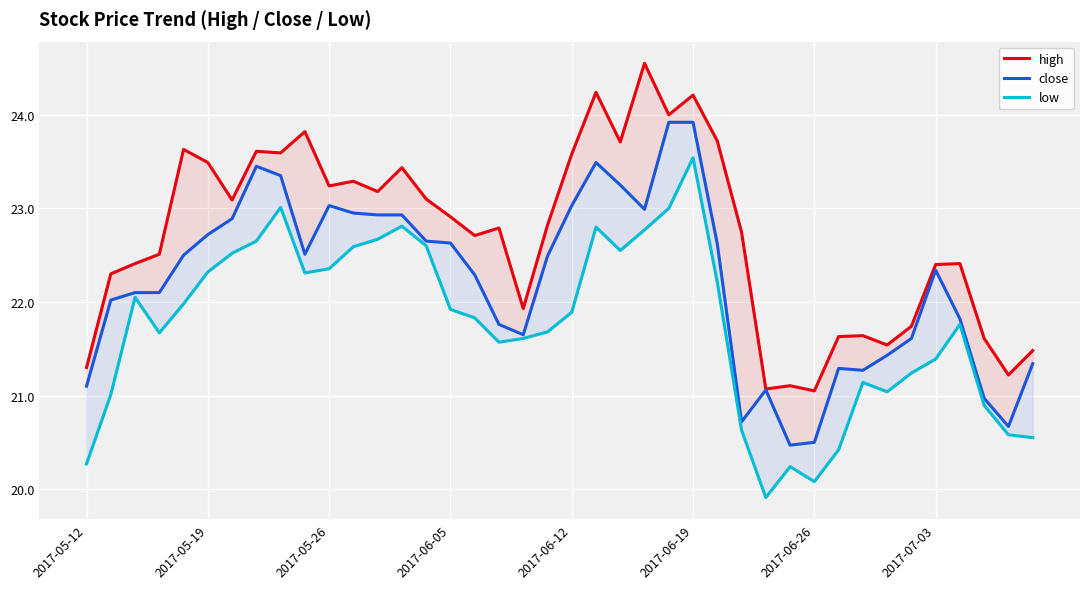

The low series shows 22.7 at 12. True or false?

True